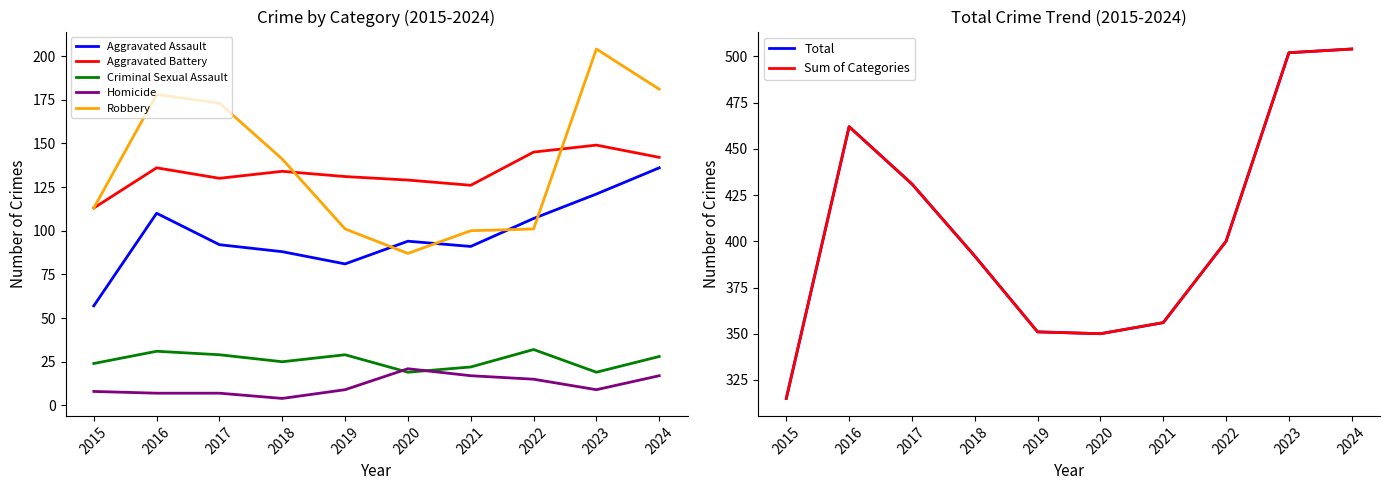

Reading left to right, what are all the values shown in this chart?

Aggravated Assault: 2015=57	2016=110	2017=92	2018=88	2019=81	2020=94	2021=91	2022=107	2023=121	2024=136
Aggravated Battery: 2015=113	2016=136	2017=130	2018=134	2019=131	2020=129	2021=126	2022=145	2023=149	2024=142
Criminal Sexual Assault: 2015=24	2016=31	2017=29	2018=25	2019=29	2020=19	2021=22	2022=32	2023=19	2024=28
Homicide: 2015=8	2016=7	2017=7	2018=4	2019=9	2020=21	2021=17	2022=15	2023=9	2024=17
Robbery: 2015=113	2016=178	2017=173	2018=141	2019=101	2020=87	2021=100	2022=101	2023=204	2024=181
Total: 2015=315	2016=462	2017=431	2018=392	2019=351	2020=350	2021=356	2022=400	2023=502	2024=504